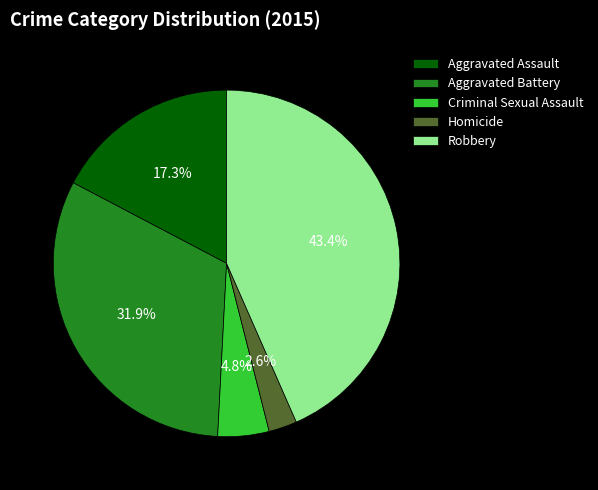

Does Robbery account for over 50% of the chart?

No